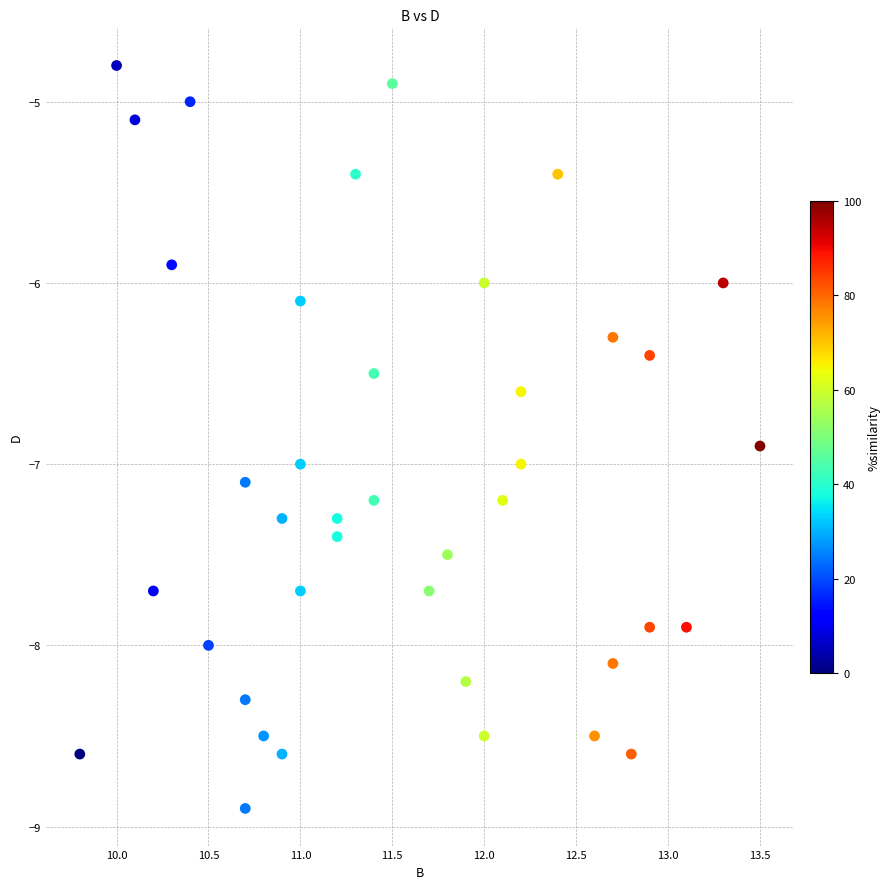

What is the range of X values (max minus min)?

3.7